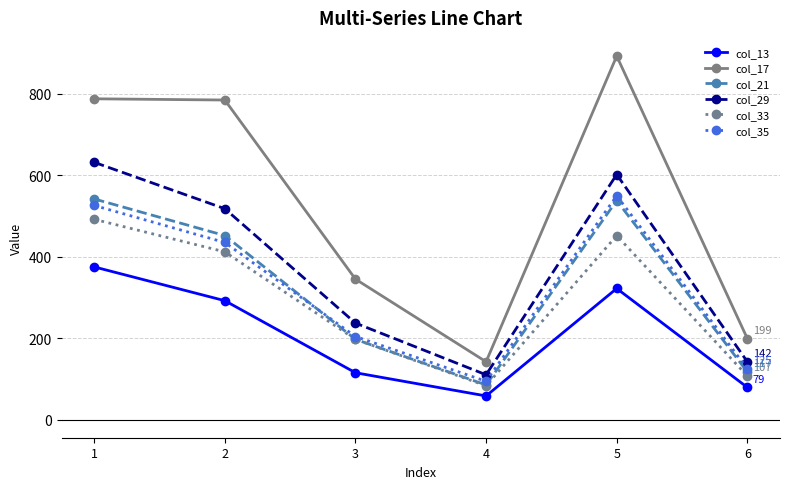

Which series changed the most between 2 and 6?

col_17